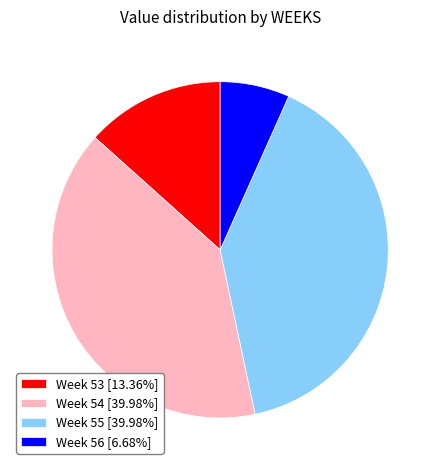

Count the number of slices in the pie.

4